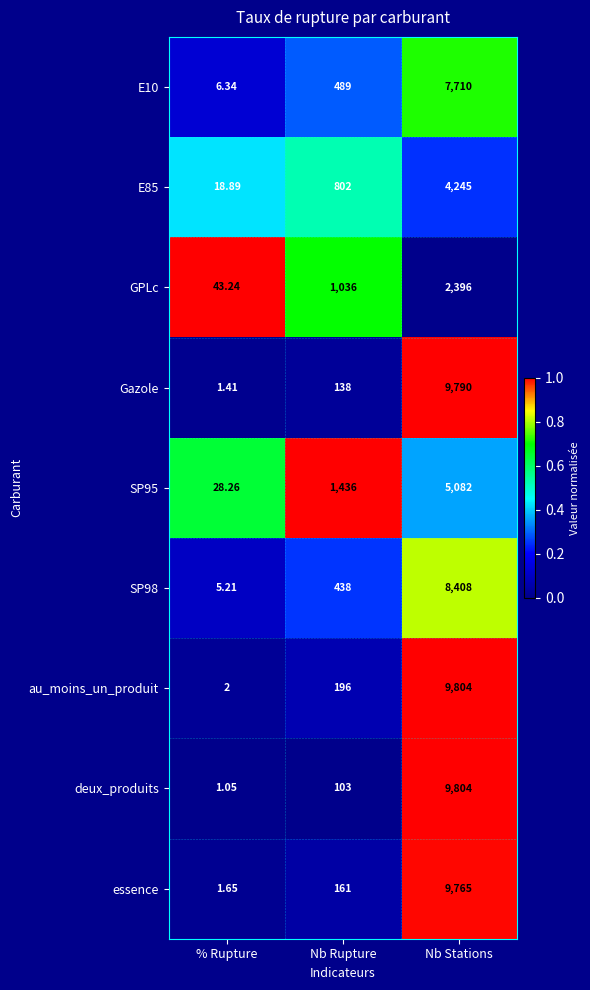

Which series has the widest spread of values?

deux_produits